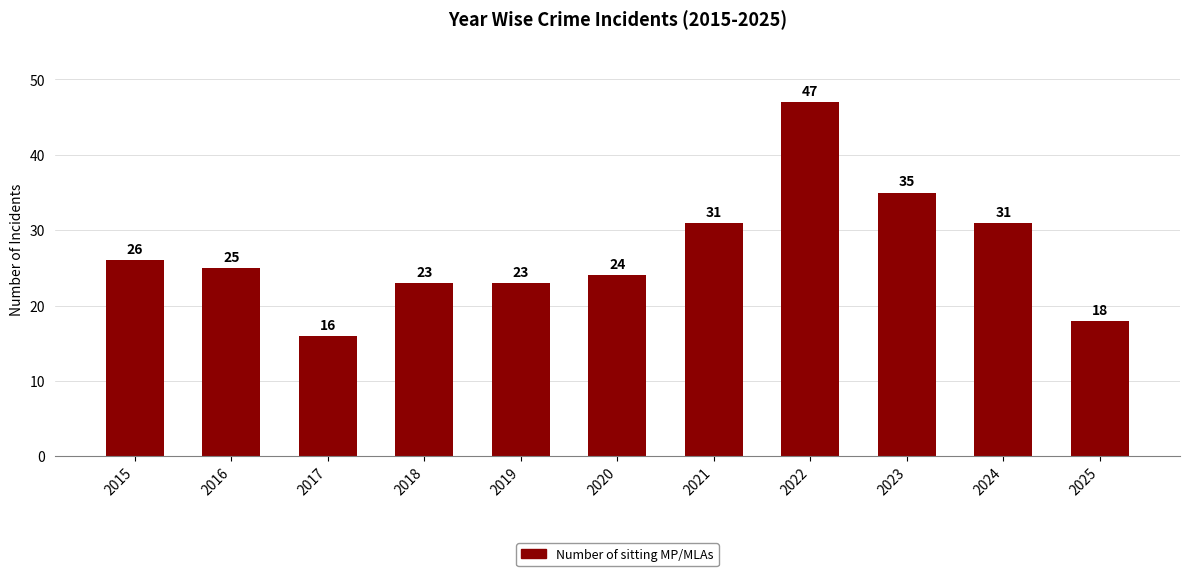

What is the sum of all values?

299